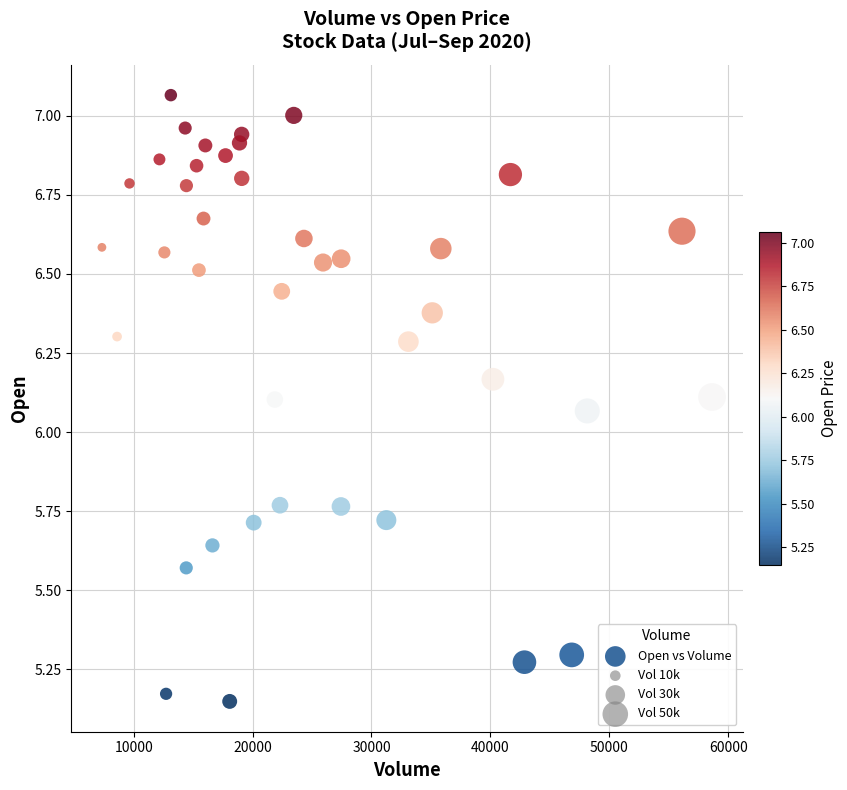

What is the range of Y values (max minus min)?

1.9